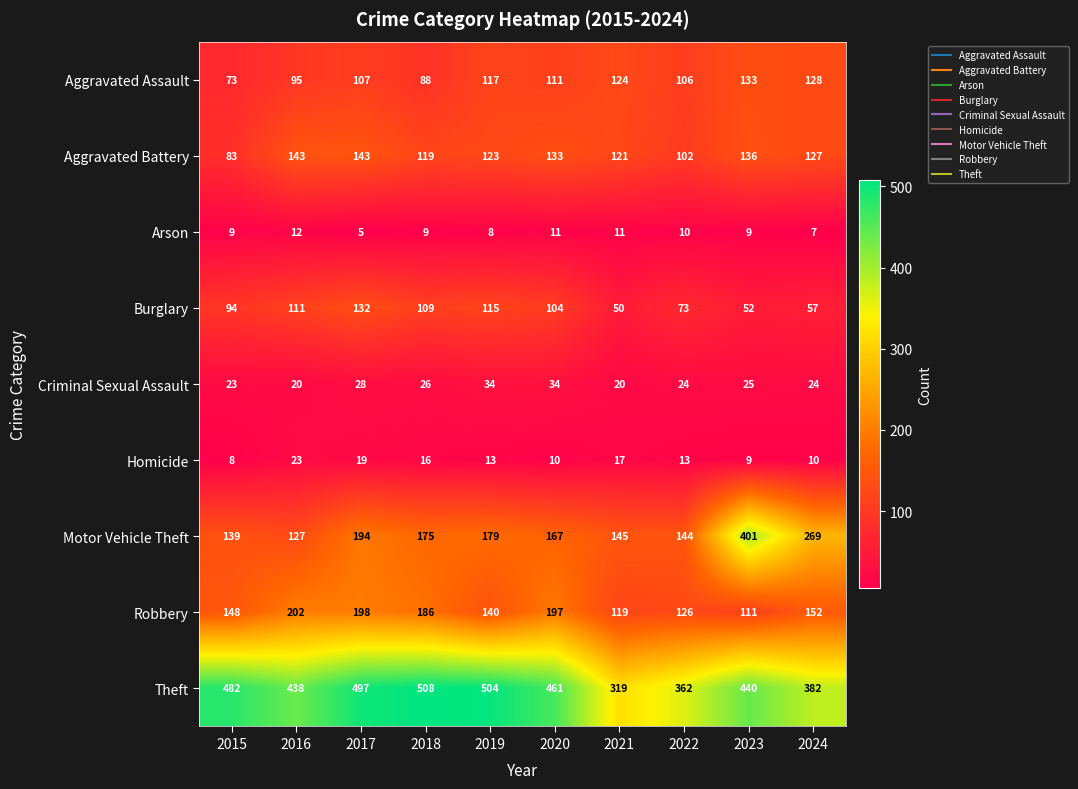

How many values in the Homicide series are below 13?

4